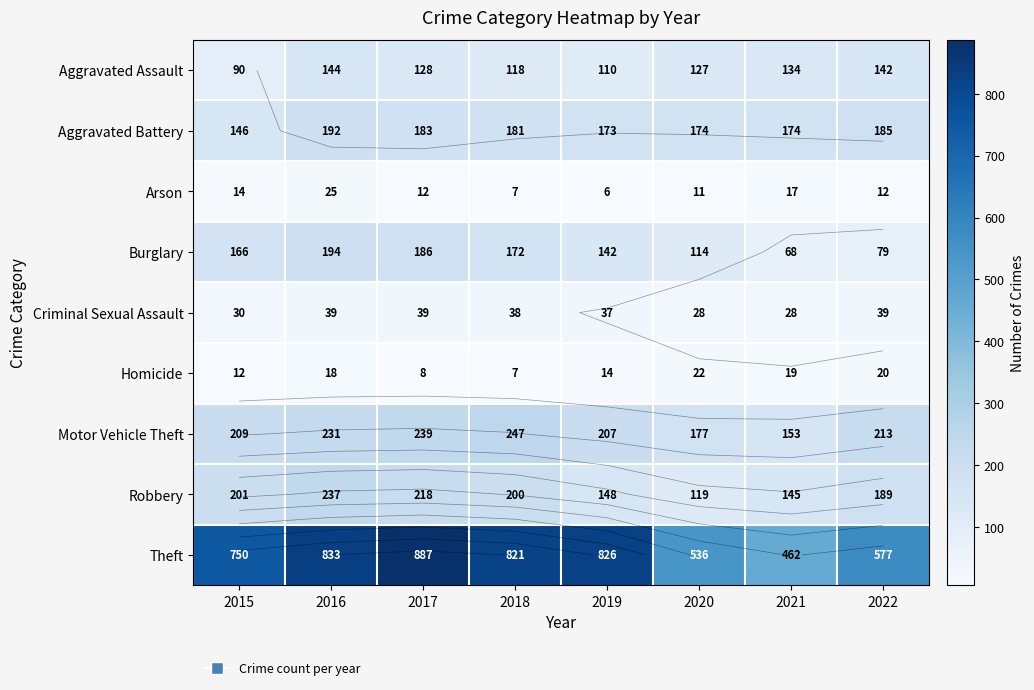

List the labels in order of Burglary value, smallest first.

2021, 2022, 2020, 2019, 2015, 2018, 2017, 2016